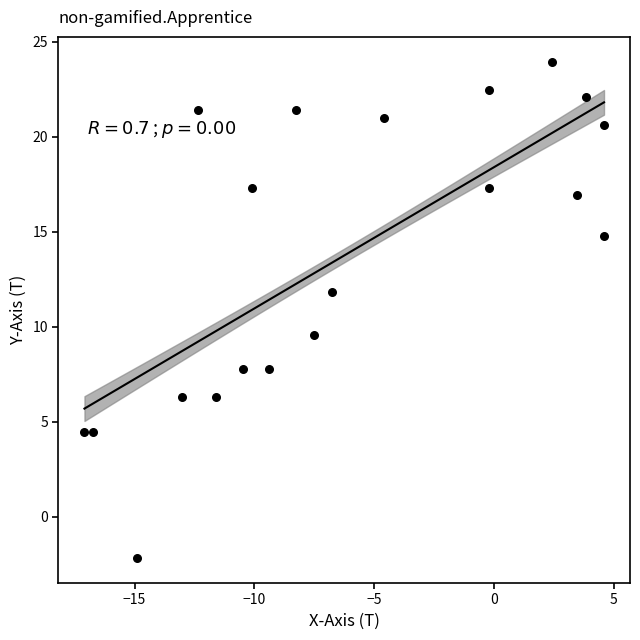

What is the range of X values (max minus min)?

21.7